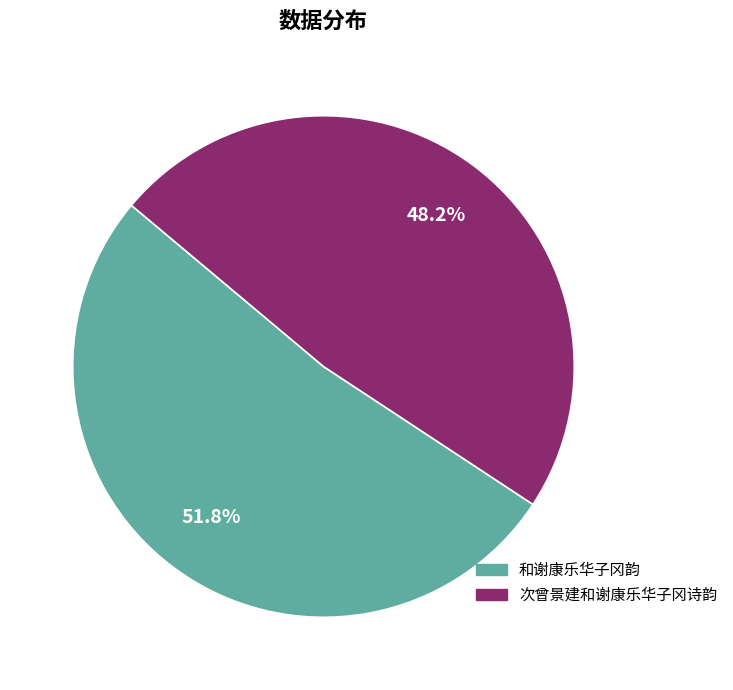

To the nearest percent, what is the difference between the largest and smallest slice percentages?

4%